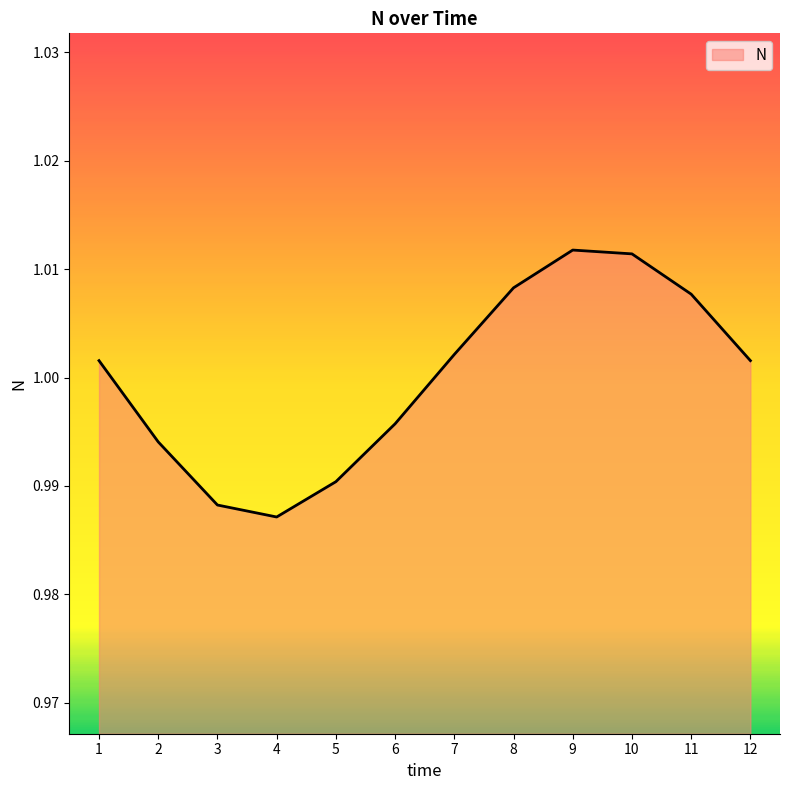

The value at 3 is 0.2. True or false?

False